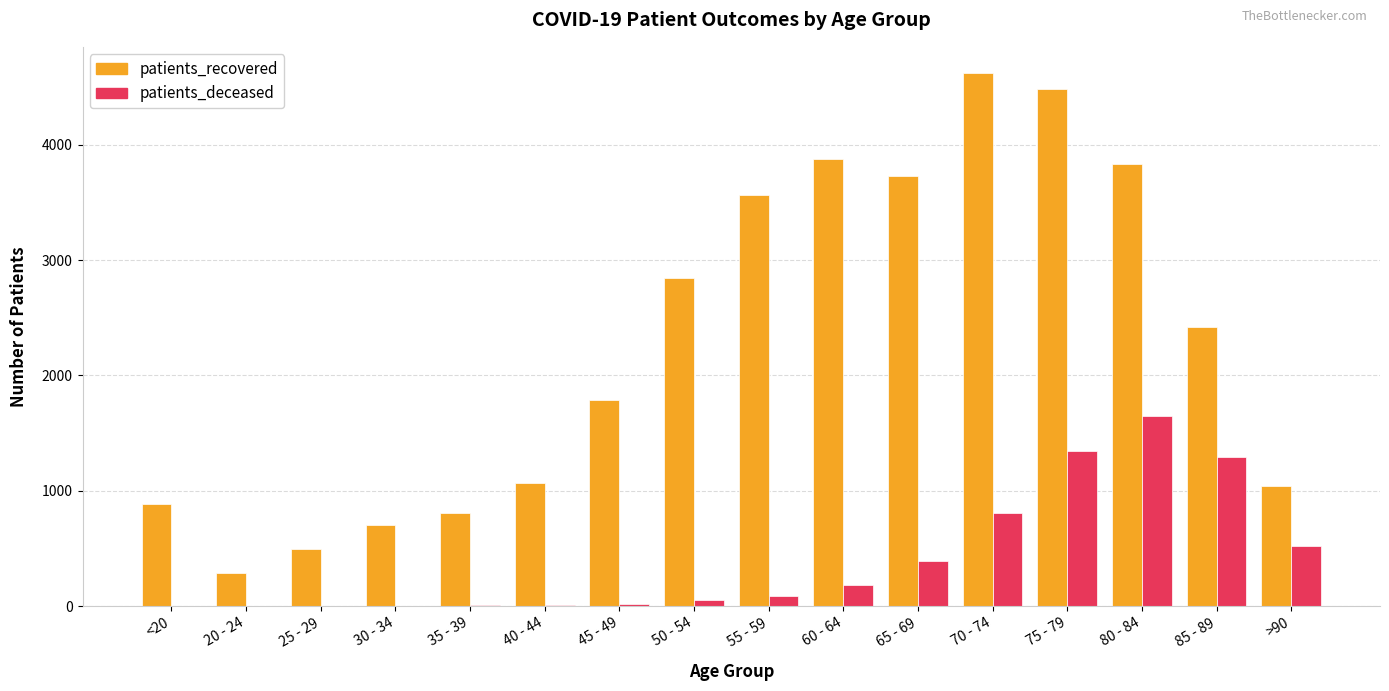

What are all the series names shown in the legend?

patients_recovered, patients_deceased